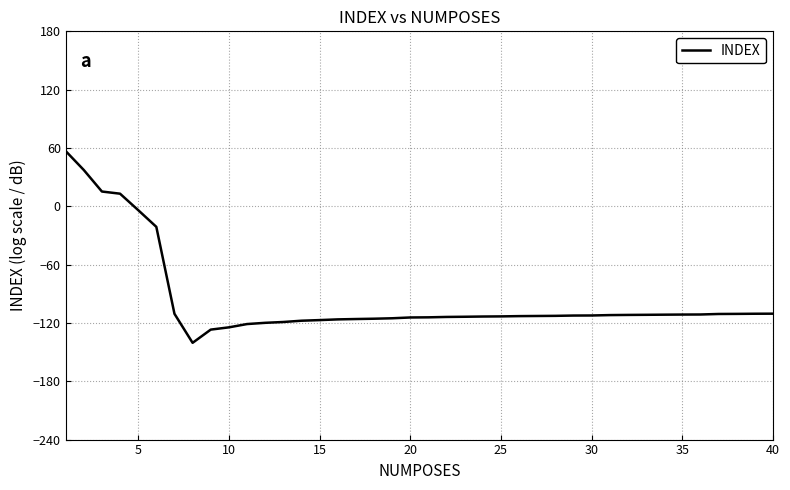

What is the difference between the maximum and minimum values?

197.3